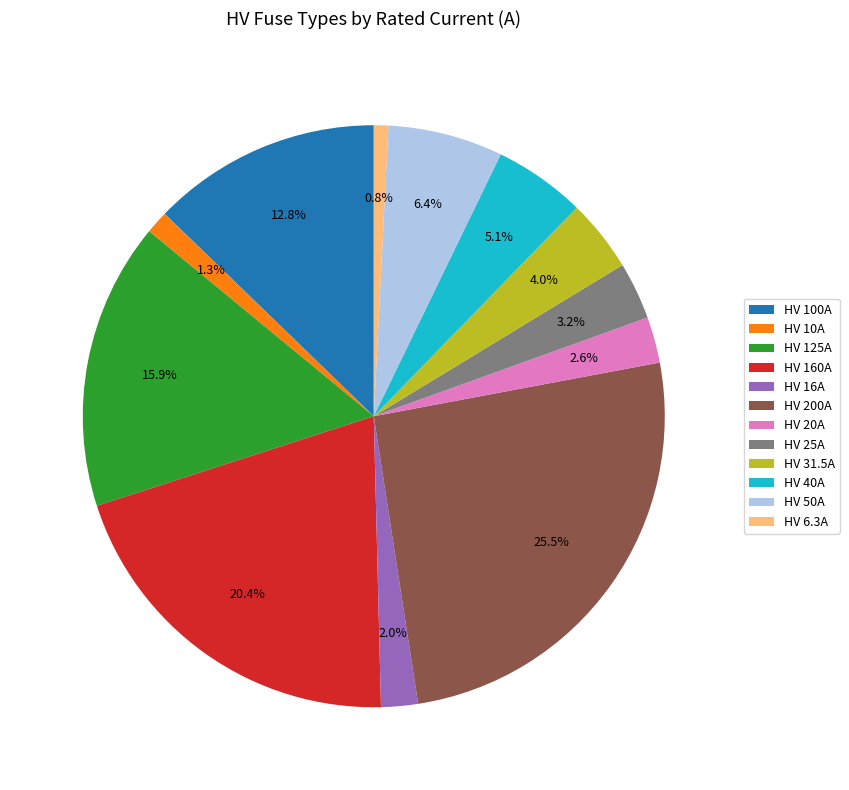

What is the ratio of the value at HV 20A to the value at HV 10A?

2.0